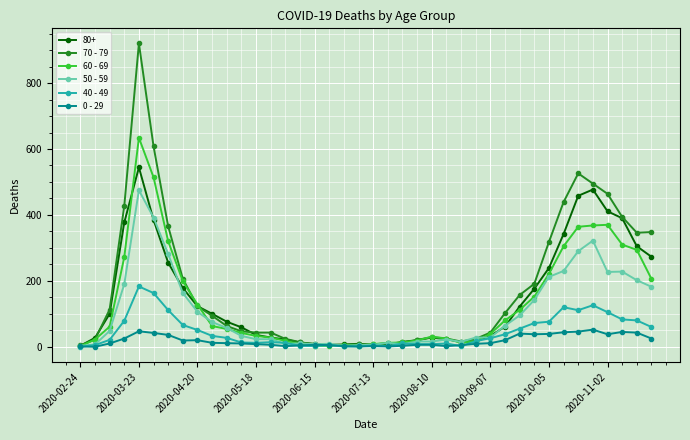

What is the value of the 70 - 79 point at the 13th from the left?

43